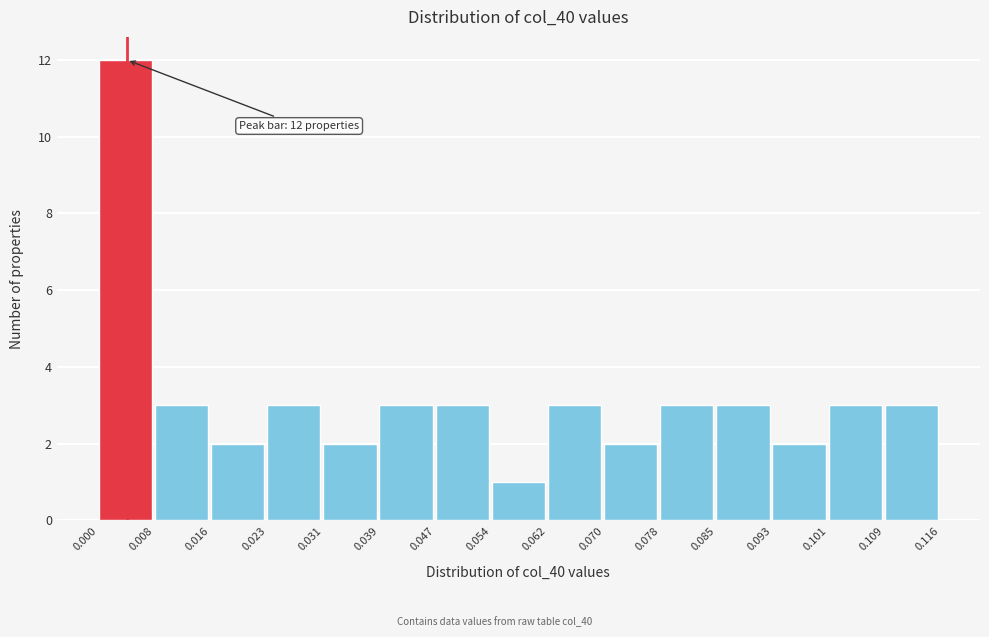

Which range on the x-axis has the tallest bar?

0.000 to 0.008